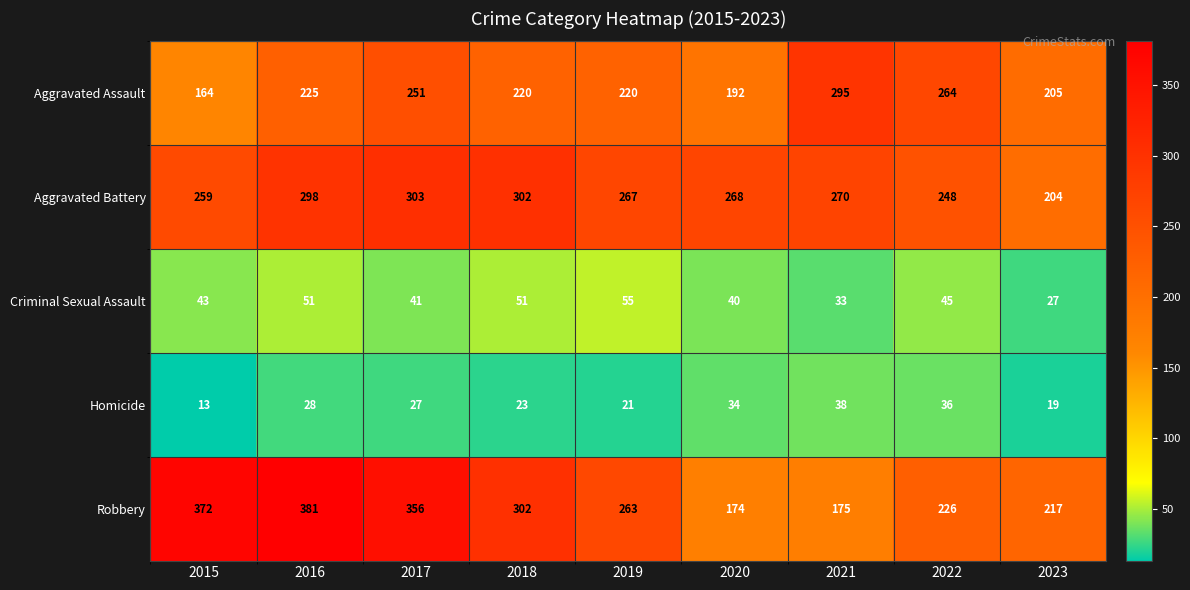

At which category is the sum across all series the highest?

2016